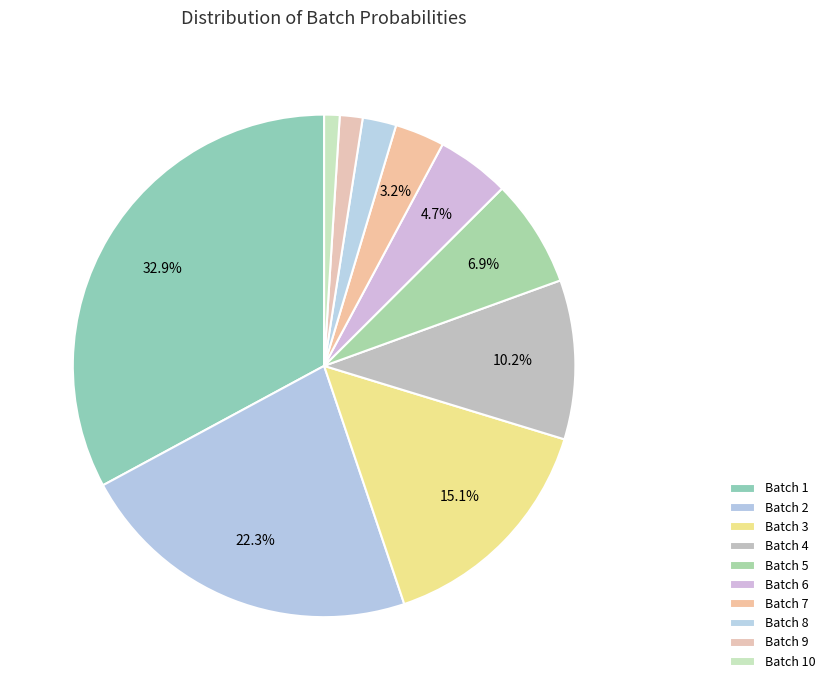

To the nearest percent, what is the difference between the Batch 7 and Batch 4 slice percentages?

7%